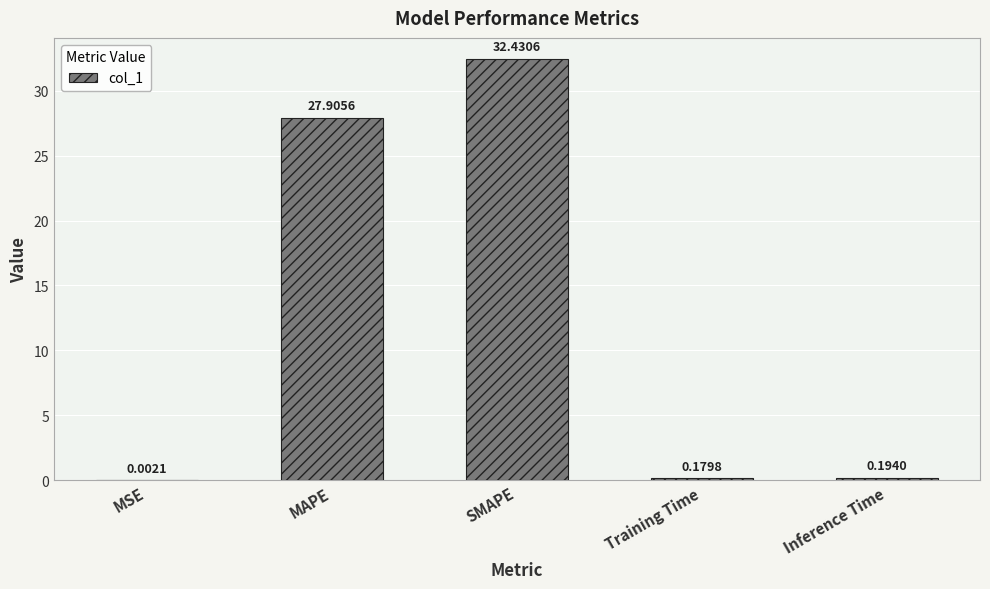

What is the sum of all values?

60.7